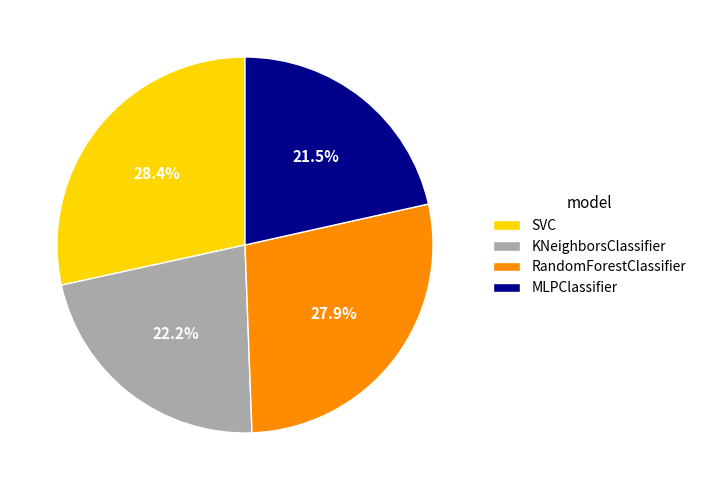

What percentage is NOT represented by SVC?

71.6%